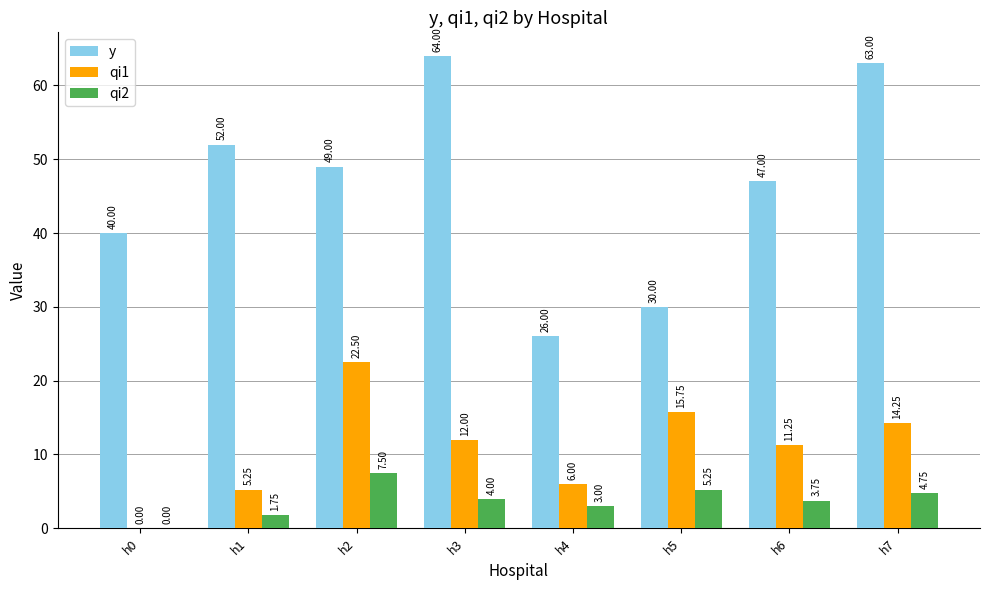

Where does the qi2 series first go above 4?

h2